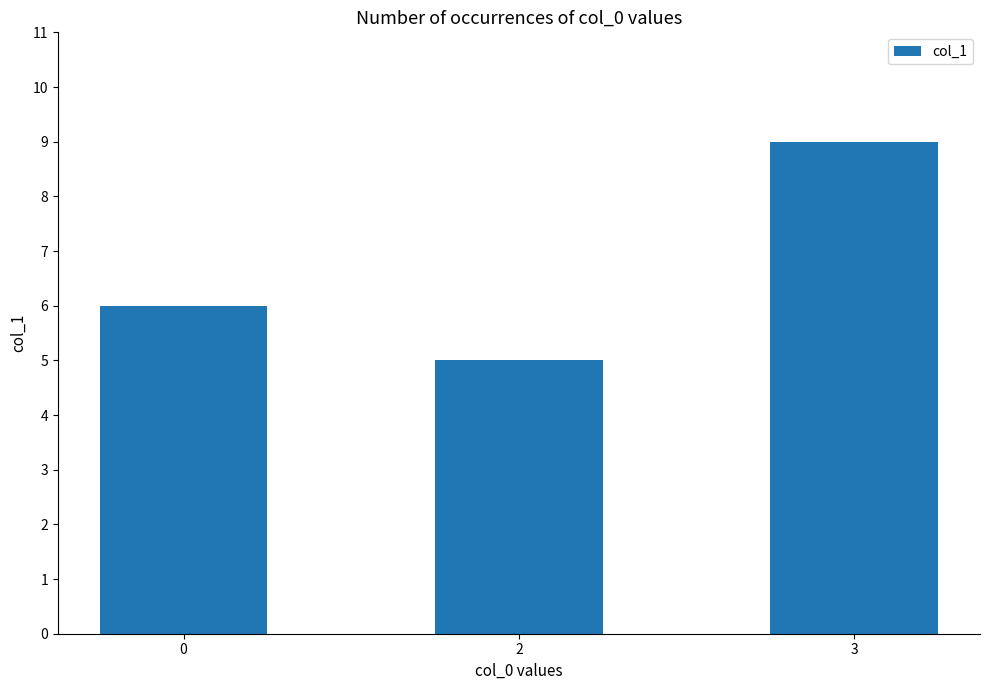

Count the values in the range 5 to 9.

3